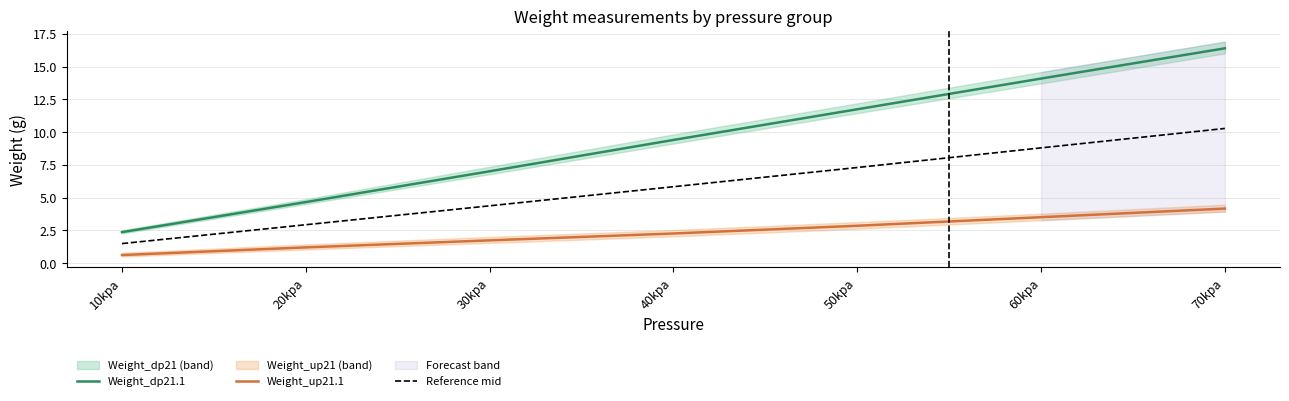

Rank the series at 20kpa from highest to lowest value.

Weight_dp21.1, Reference mid, Weight_up21.1